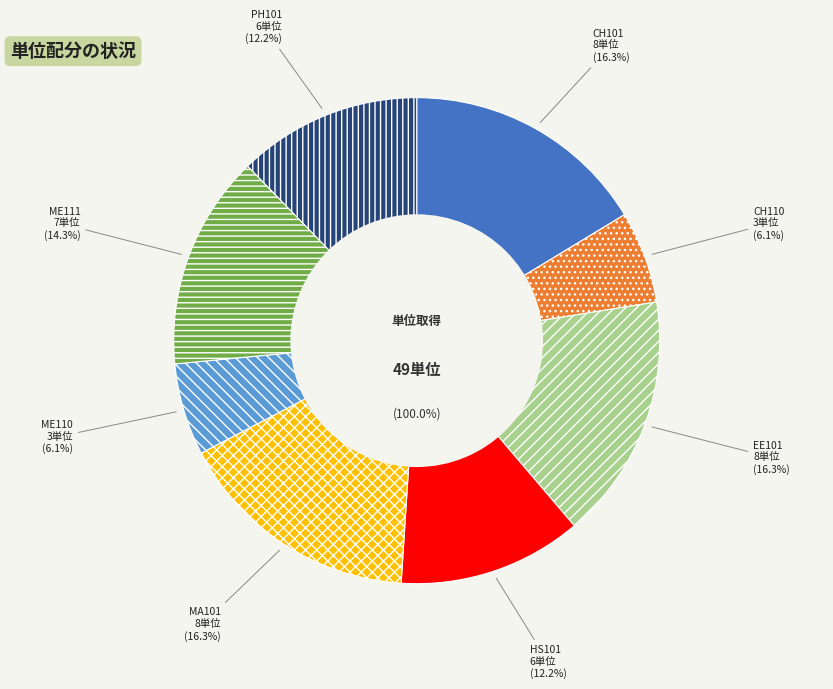

Approximately how many times larger is the value at Electrical Sciences compared to Workshop - I?

2.7